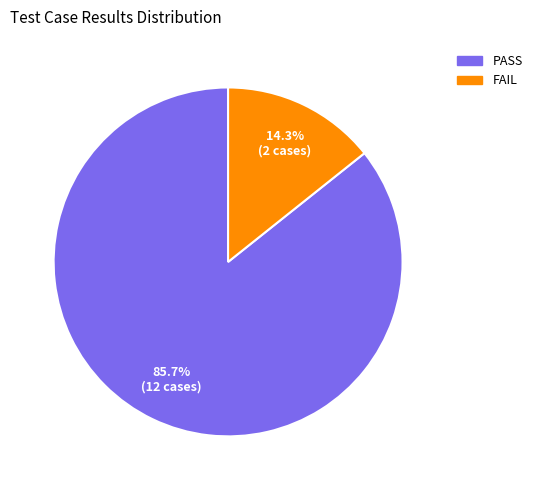

Is the sum of PASS and FAIL greater than half?

Yes